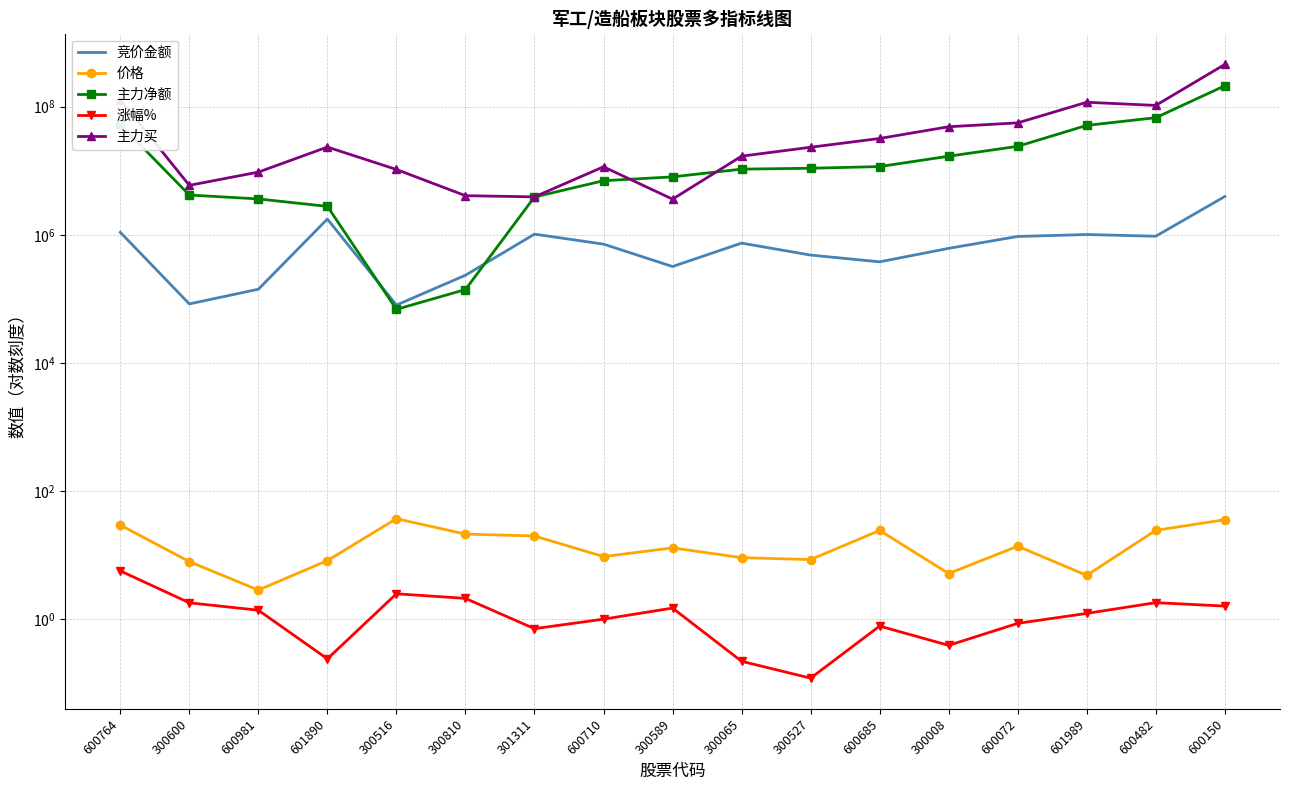

In 涨幅%, how many points are lower than both neighbors (excluding endpoints)?

4